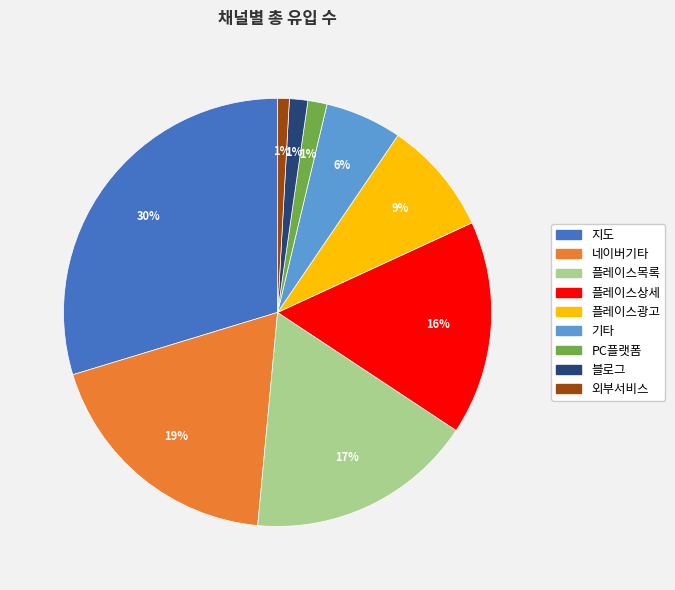

Is 블로그 the majority of the pie?

No